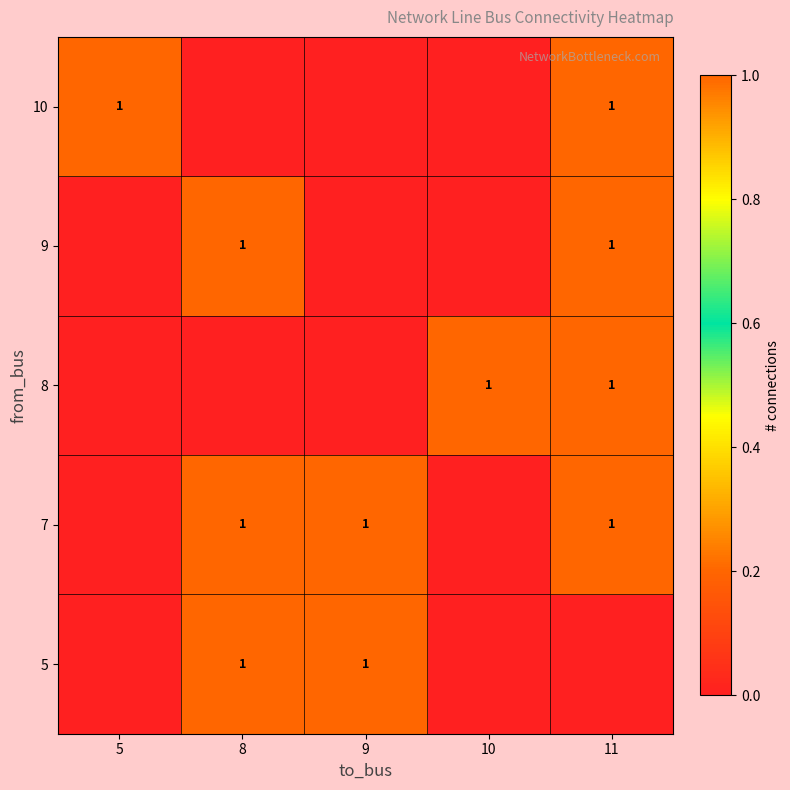

The value of 7 at 9 is 1. True or false?

True